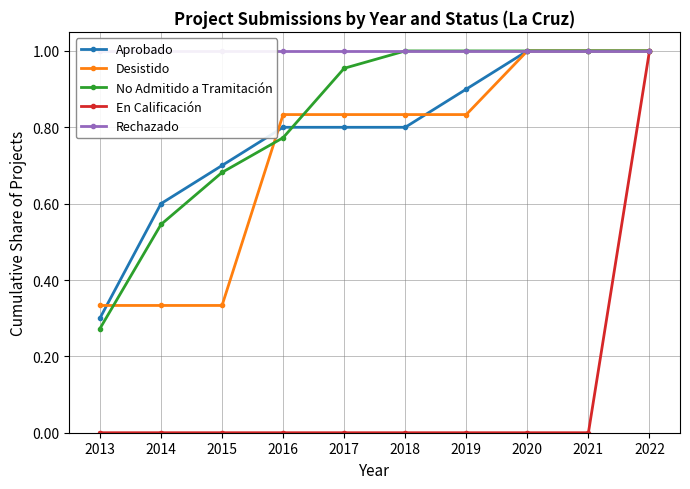

How many times do No Admitido a Tramitación and Desistido cross each other?

3